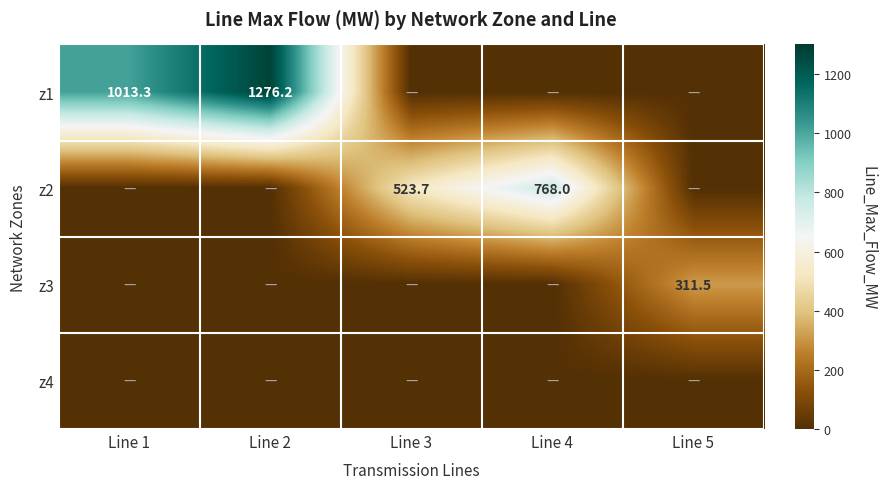

The value of z2 at Line 4 is 1158.4. True or false?

False